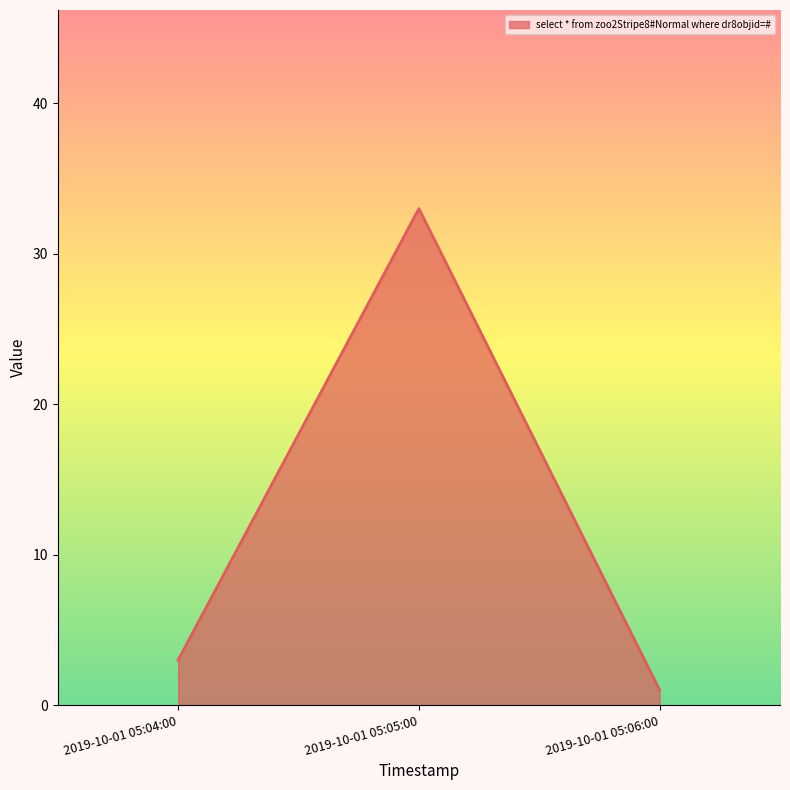

True or false: the data shows 33 at 2019-10-01 05:05:00.

True